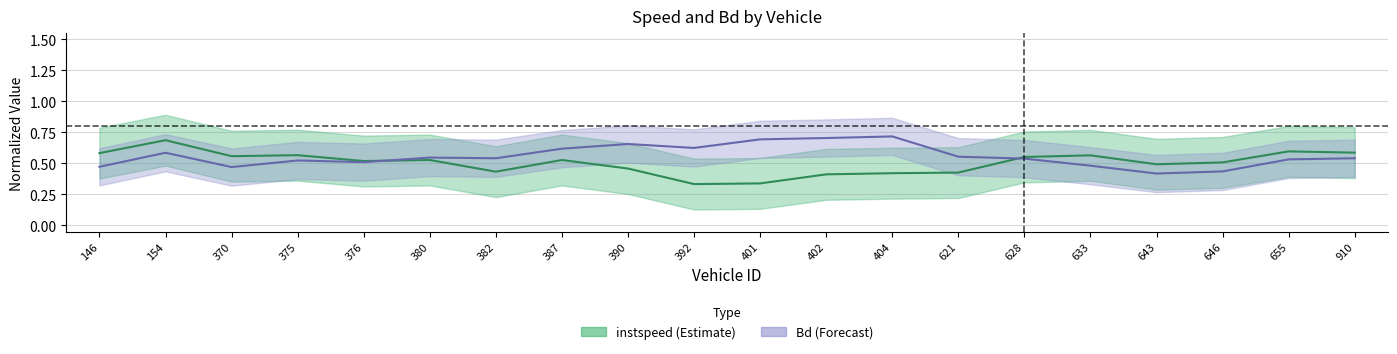

Rank the categories by instspeed center value from highest to lowest.

154, 655, 910, 146, 375, 633, 370, 628, 387, 380, 376, 646, 643, 390, 382, 621, 404, 402, 401, 392